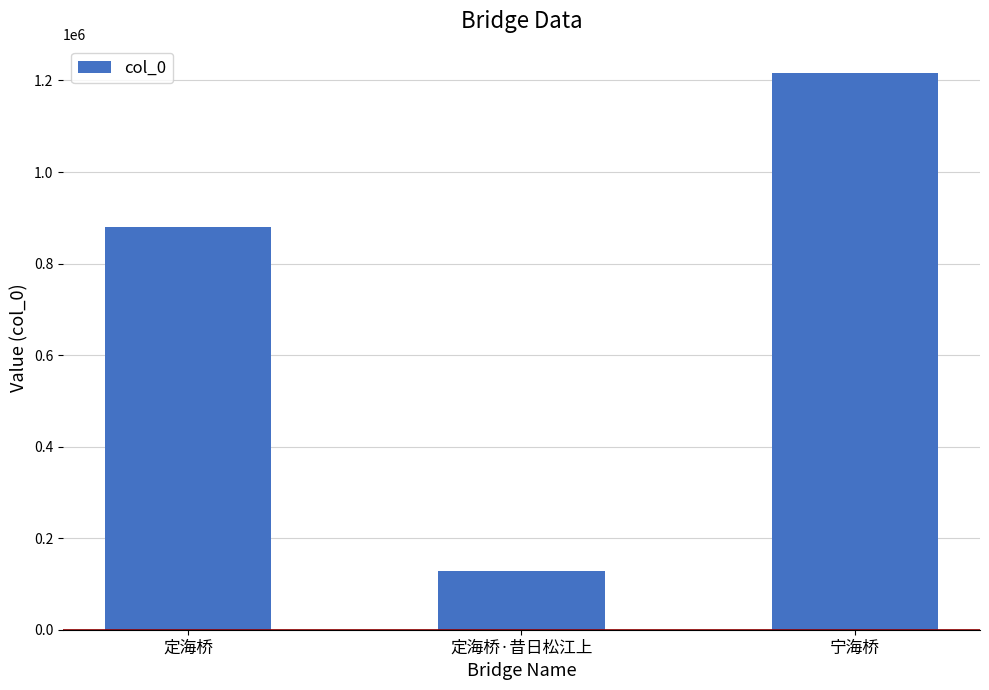

At which label is the value closest to 672963?

定海桥